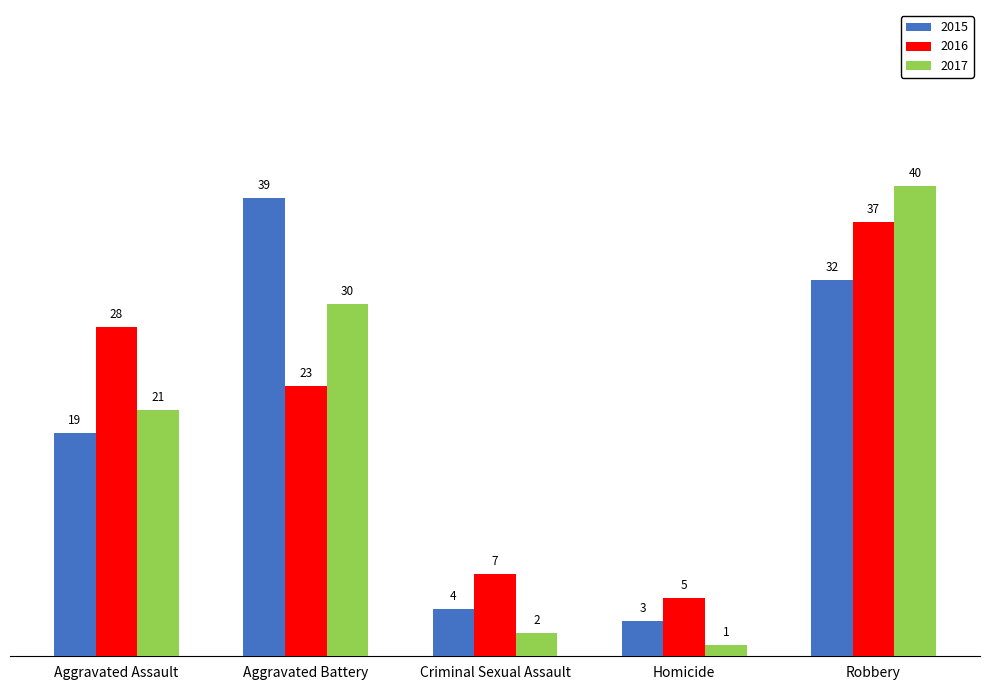

How many data points does each series have?

5